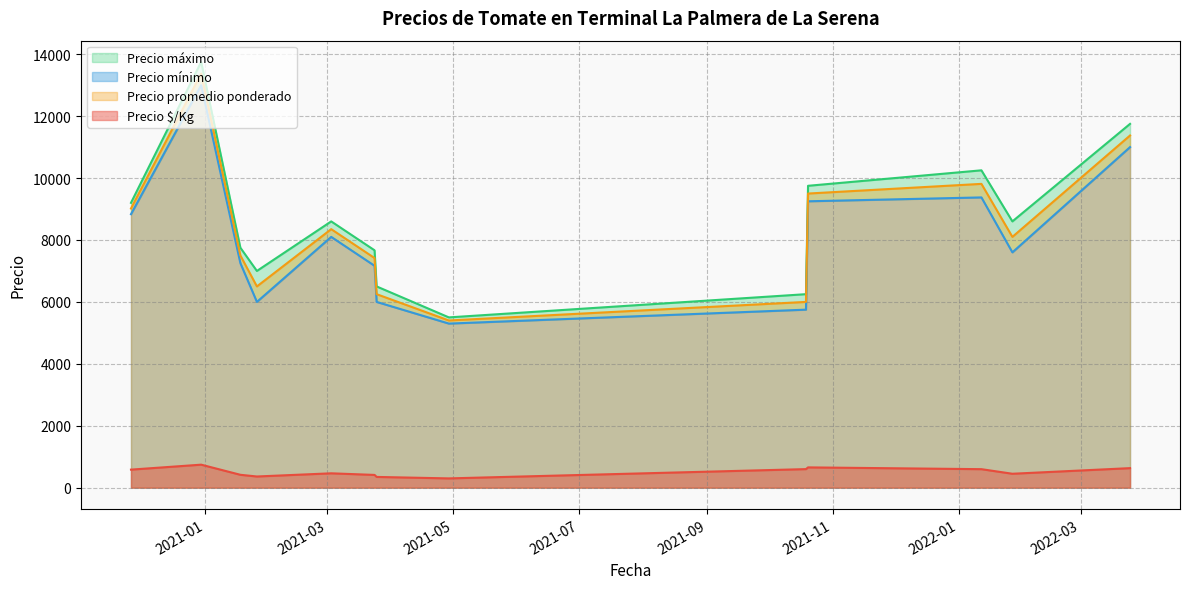

How many distinct data groups are displayed?

4